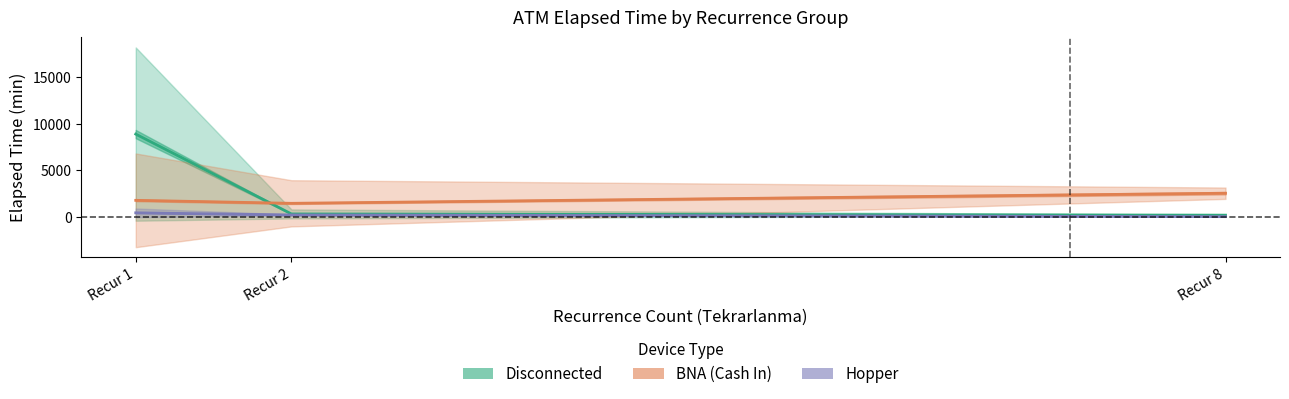

What is the average value of the Disconnected series?

3127.9